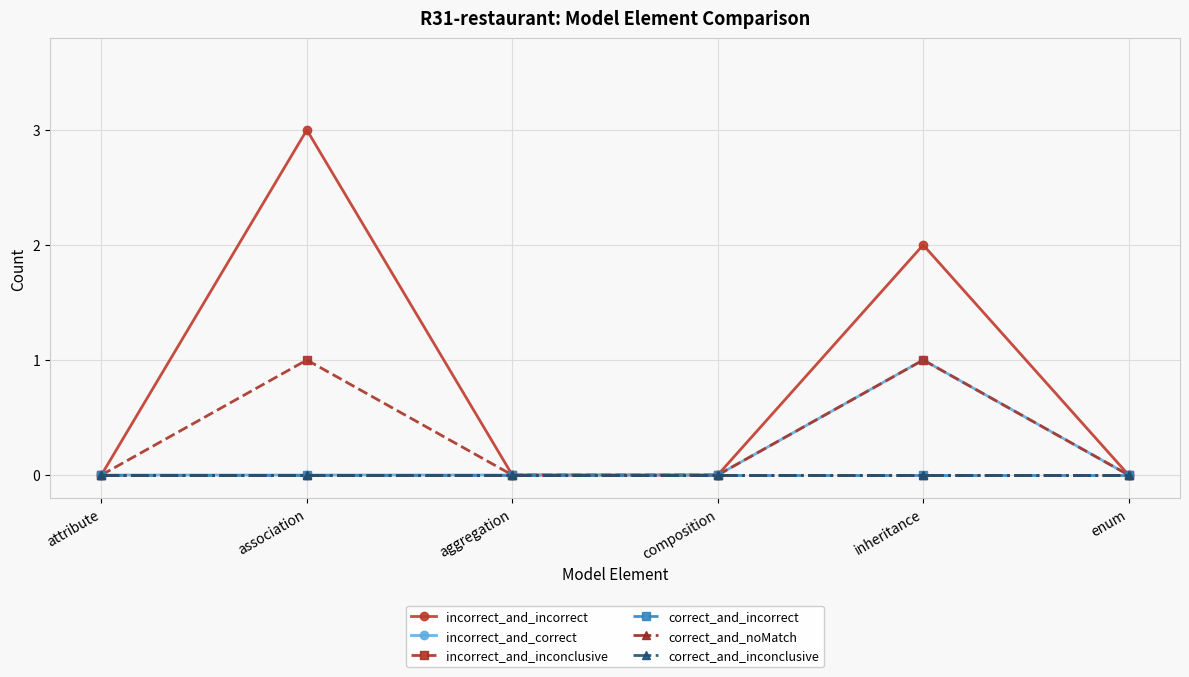

Reading left to right, transcribe all the data shown in this chart.

incorrect_and_incorrect: attribute=0	association=3	aggregation=0	composition=0	inheritance=2	enum=0
incorrect_and_correct: attribute=0	association=0	aggregation=0	composition=0	inheritance=1	enum=0
incorrect_and_inconclusive: attribute=0	association=1	aggregation=0	composition=0	inheritance=1	enum=0
correct_and_incorrect: attribute=0	association=0	aggregation=0	composition=0	inheritance=0	enum=0
correct_and_noMatch: attribute=0	association=0	aggregation=0	composition=0	inheritance=0	enum=0
correct_and_inconclusive: attribute=0	association=0	aggregation=0	composition=0	inheritance=0	enum=0